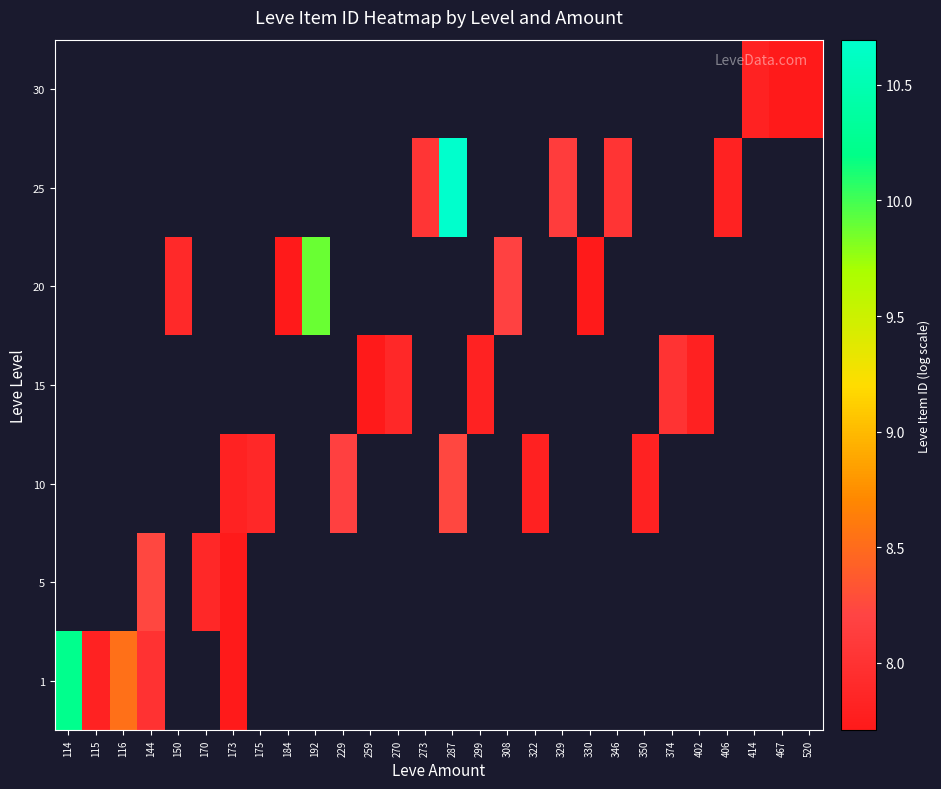

The value of 25 at 287 is 10.7. True or false?

True